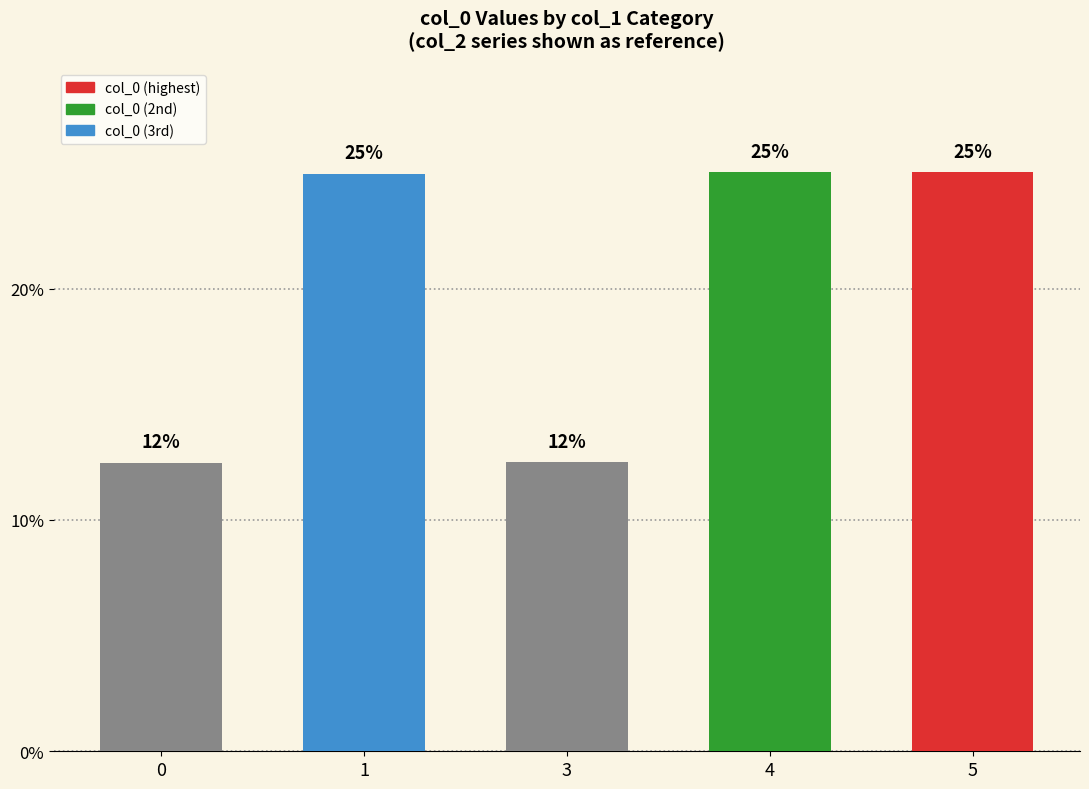

Between 1 and 0, which is larger?

1